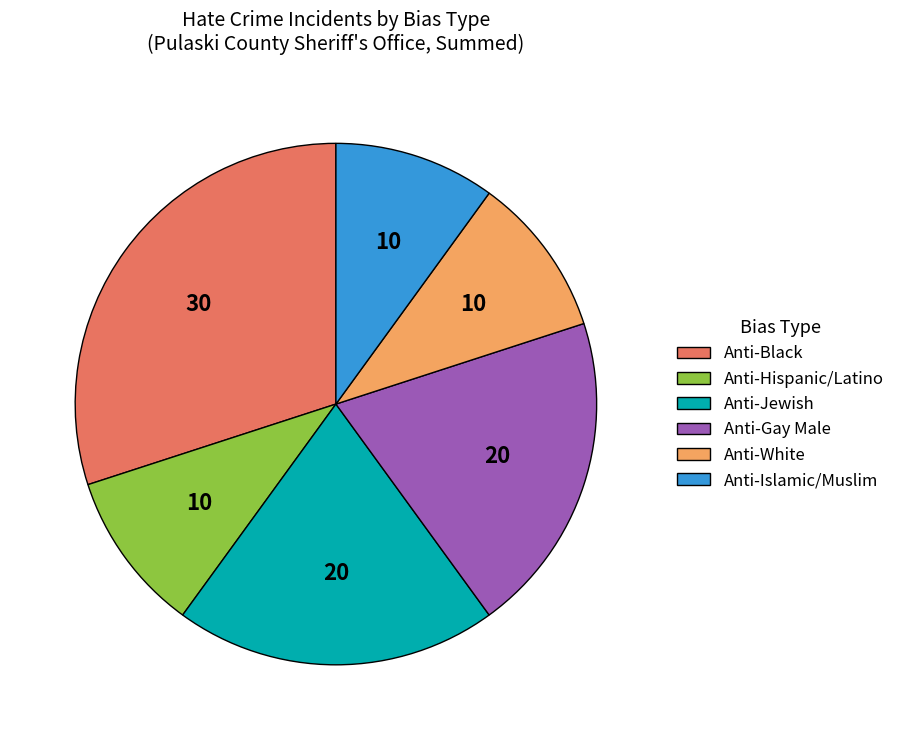

Does any single category account for the majority?

No